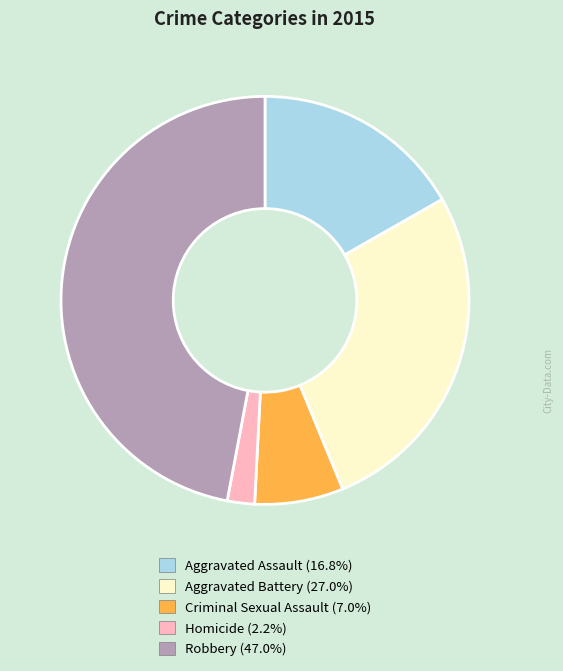

Rank the categories by value from highest to lowest.

Robbery, Aggravated Battery, Aggravated Assault, Criminal Sexual Assault, Homicide